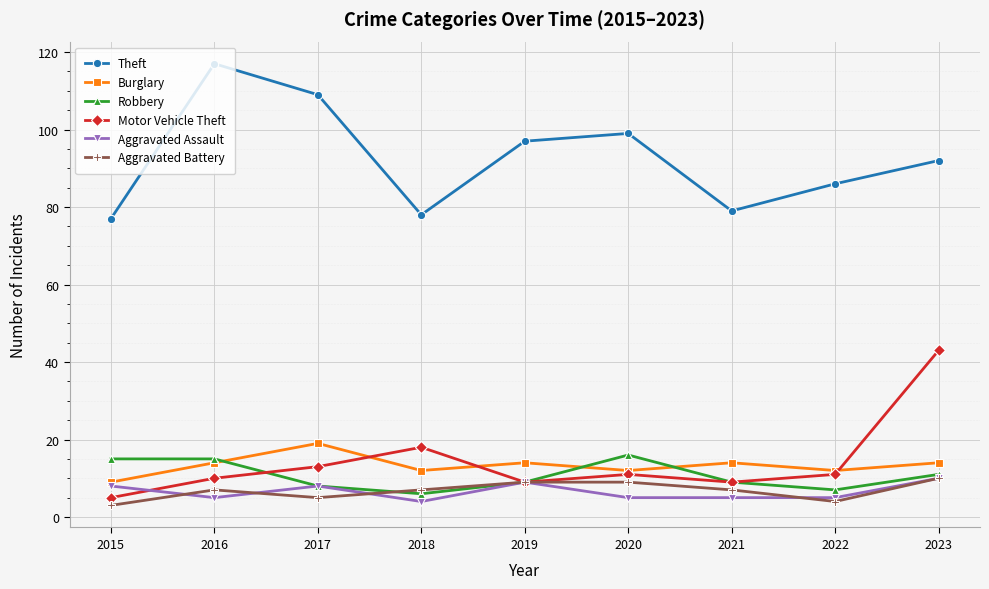

True or false: Aggravated Battery and Theft cross at least once.

False